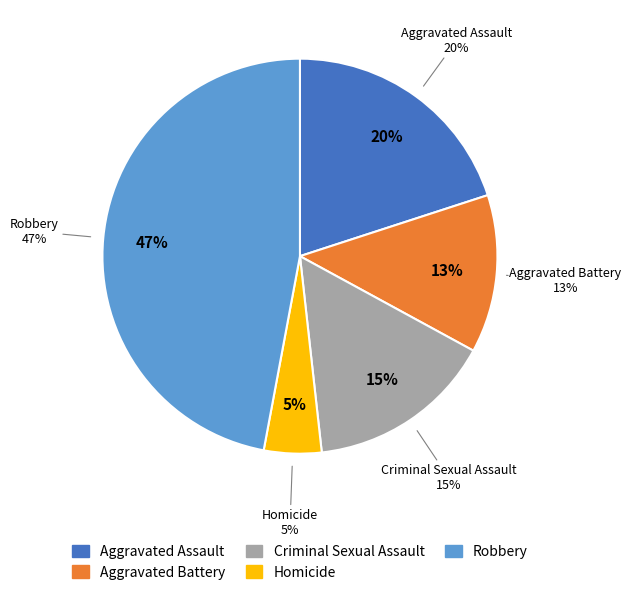

Is Criminal Sexual Assault the majority of the pie?

No